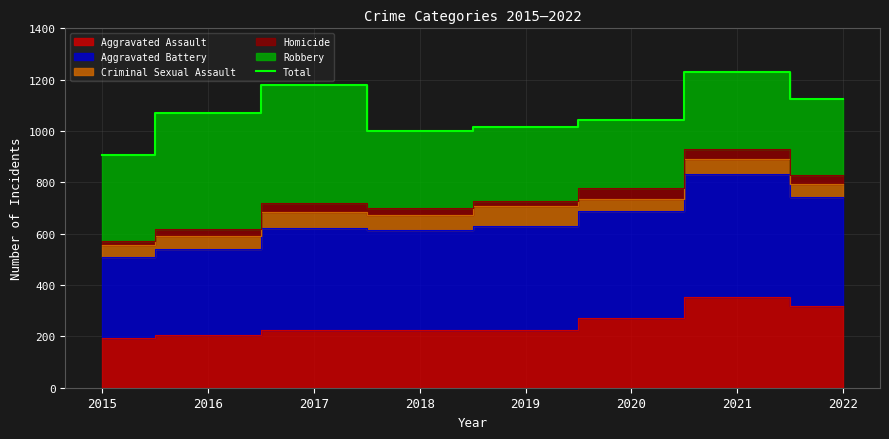

List the labels in order of value, largest first.

2021, 2017, 2022, 2016, 2020, 2019, 2018, 2015